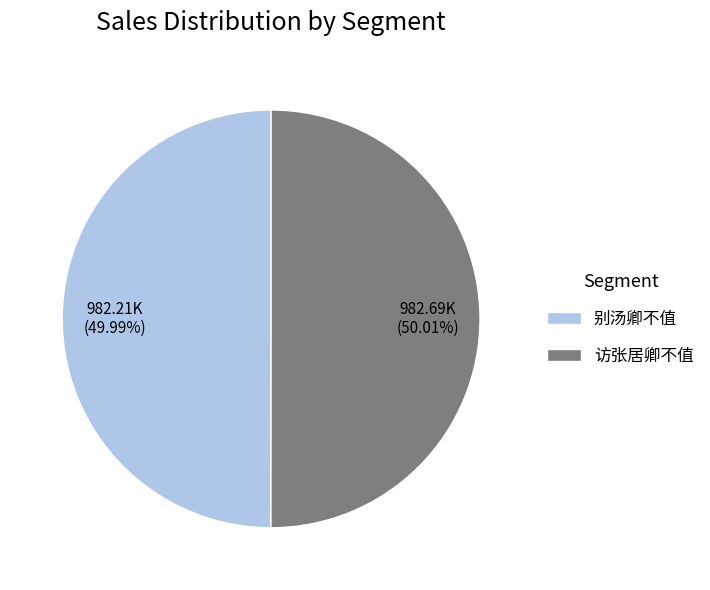

The 访张居卿不值 slice represents 73% of the pie. True or false?

False